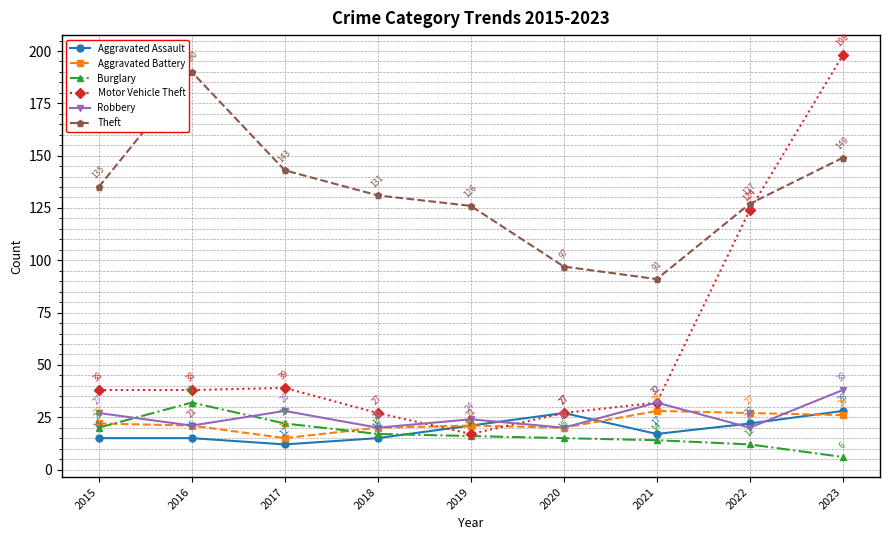

Which series changed the most between 2015 and 2021?

Theft